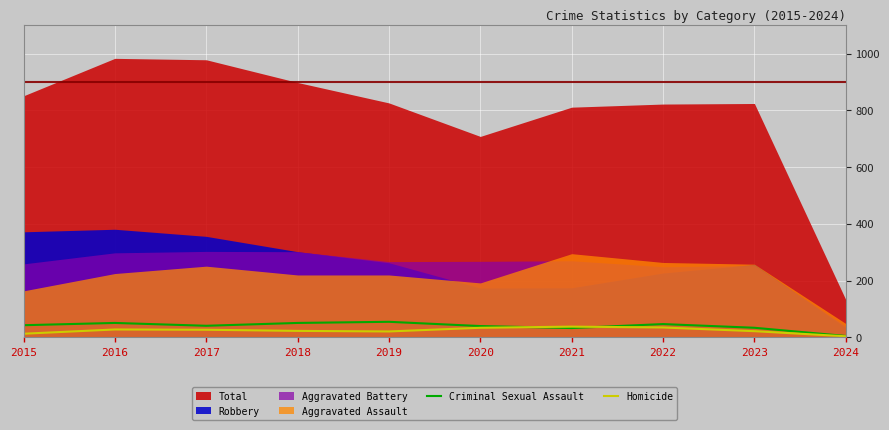

What is the value of the Homicide point at the 10th from the left?

4